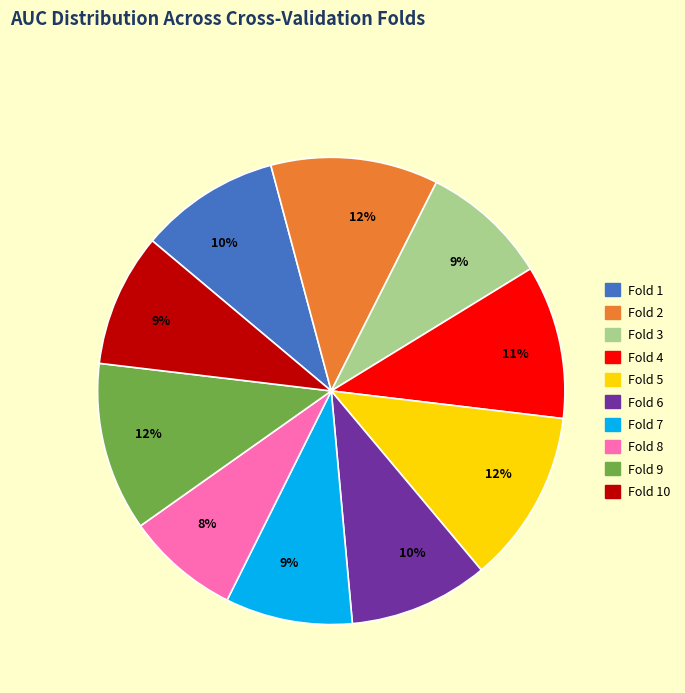

Does any single category account for the majority?

No